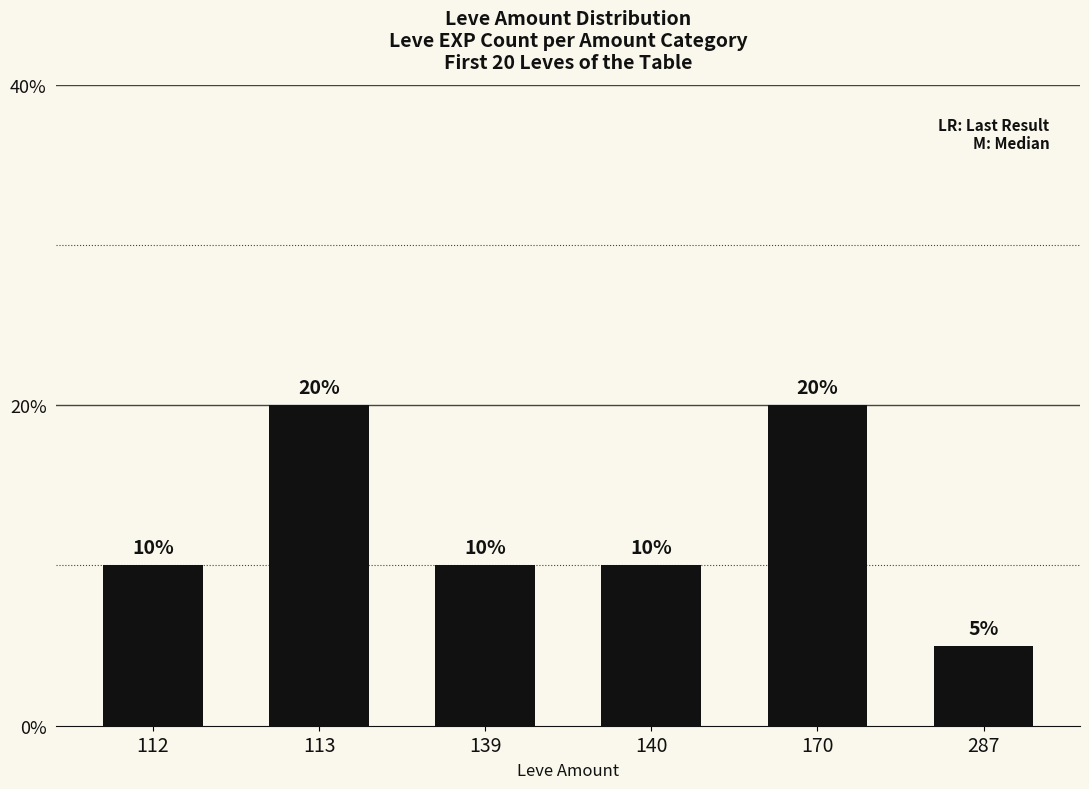

The value at 139 is 14. True or false?

False